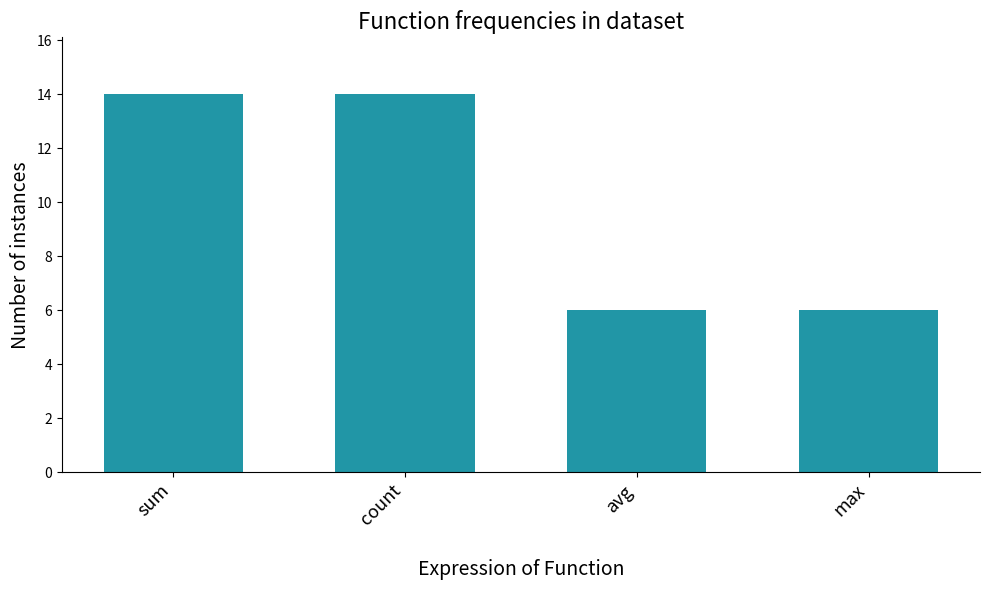

Reading right to left, extract all data points from this chart.

max=6	avg=6	count=14	sum=14